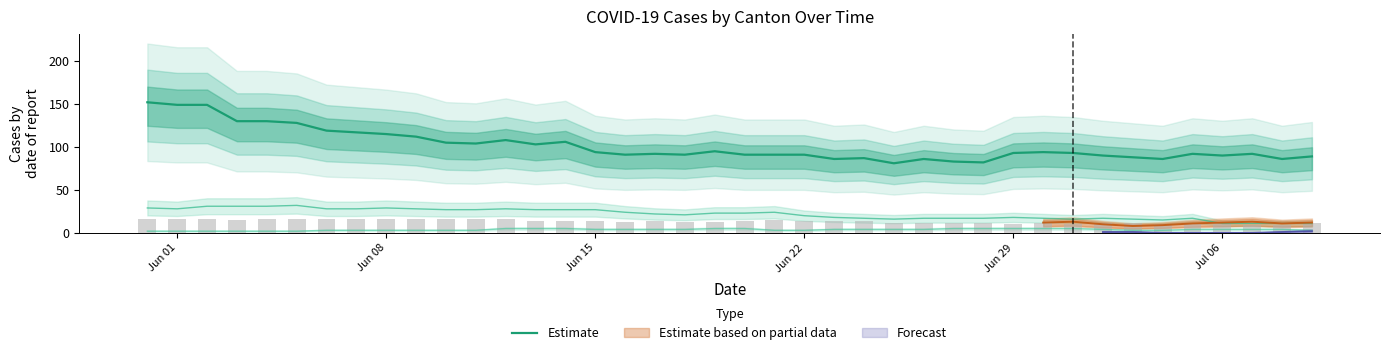

True or false: Estimate has a value of 91 at Jun 22.

True